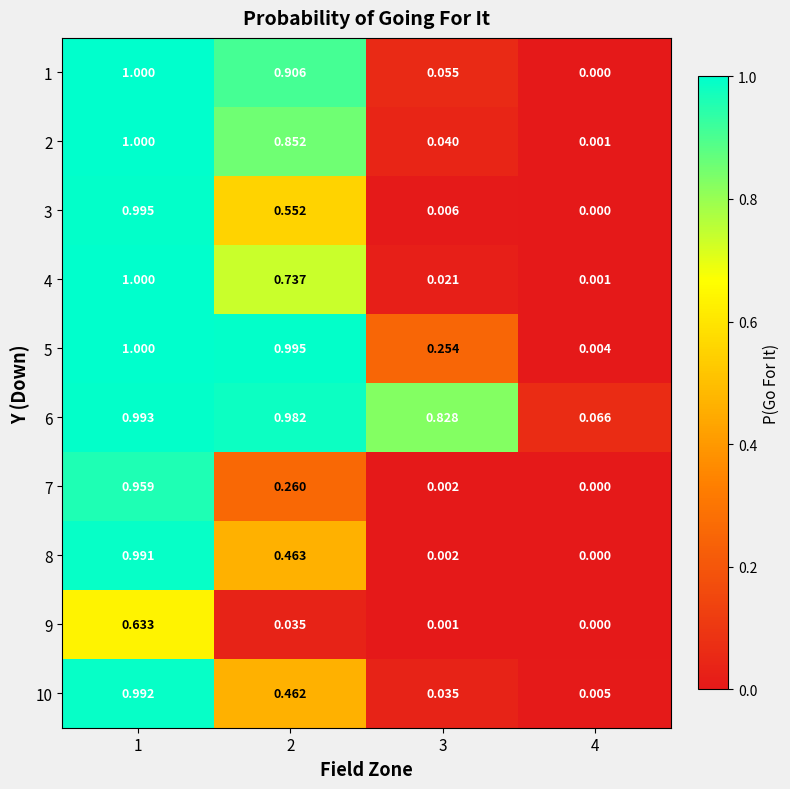

Is the value of 5 at 4 greater than the value of 8 at 4?

Yes